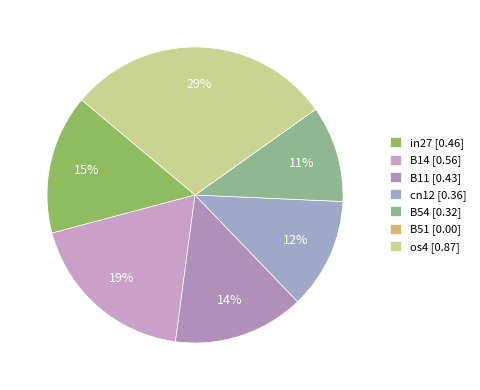

Combined, what portion of the pie is B14 and os4?

47.8%